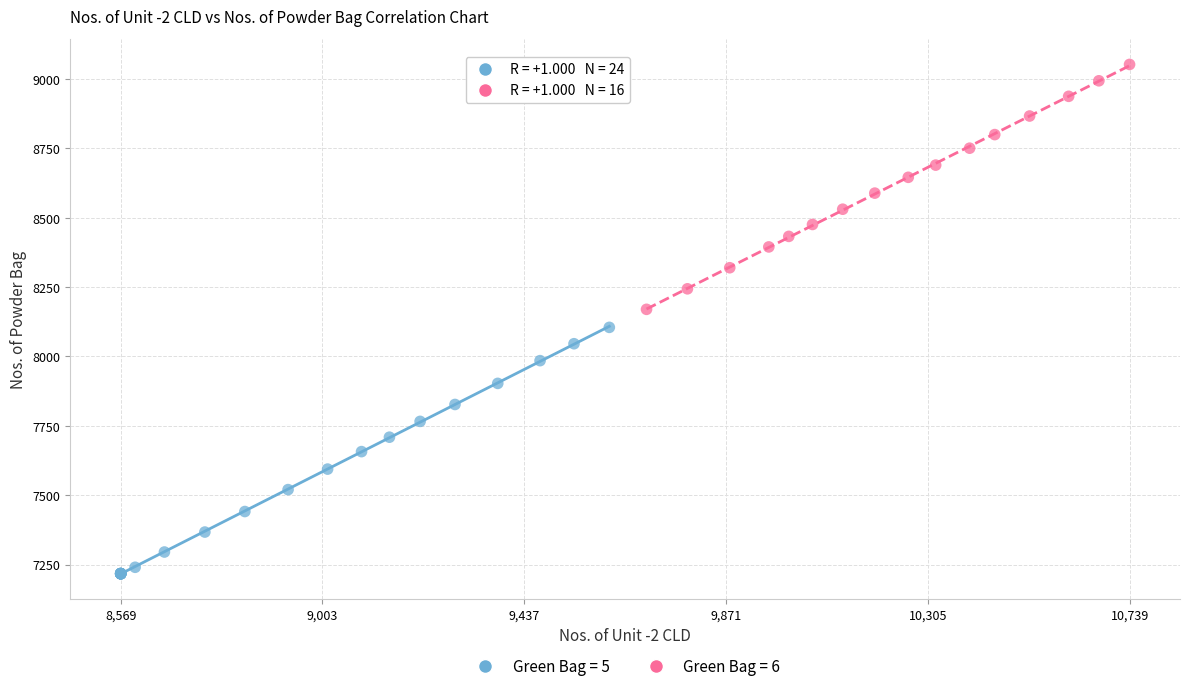

What are all the series names shown in the legend?

Green Bag = 5, Green Bag = 6